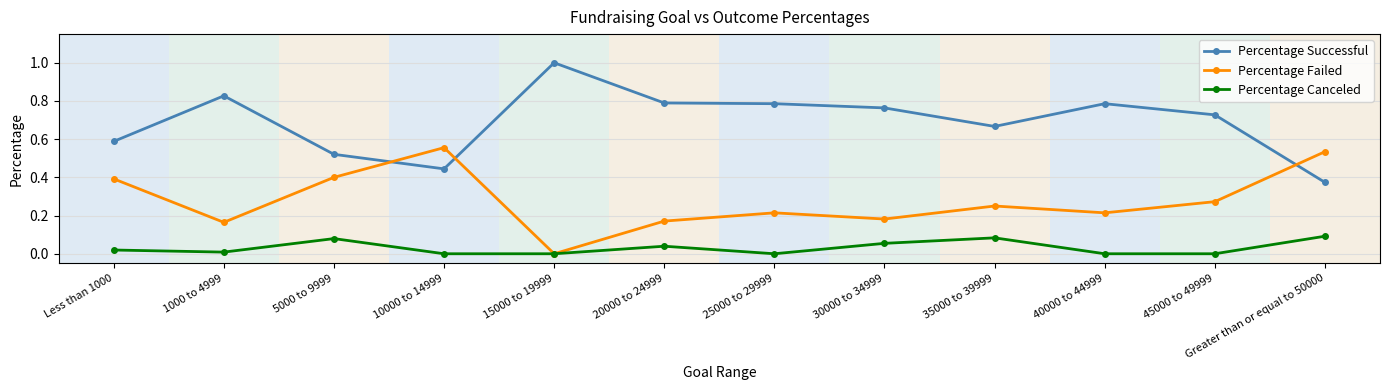

Rank the series by their average value, from highest to lowest.

Percentage Successful, Percentage Failed, Percentage Canceled